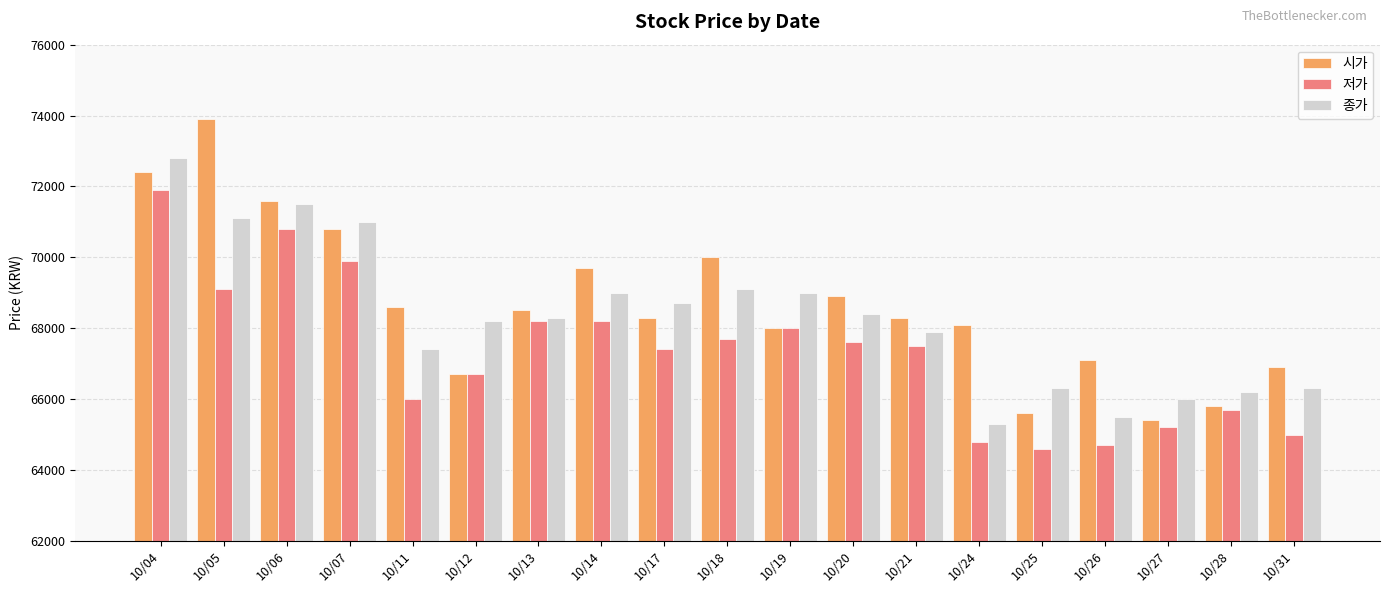

What is the total value across all series at 10/04?

217100